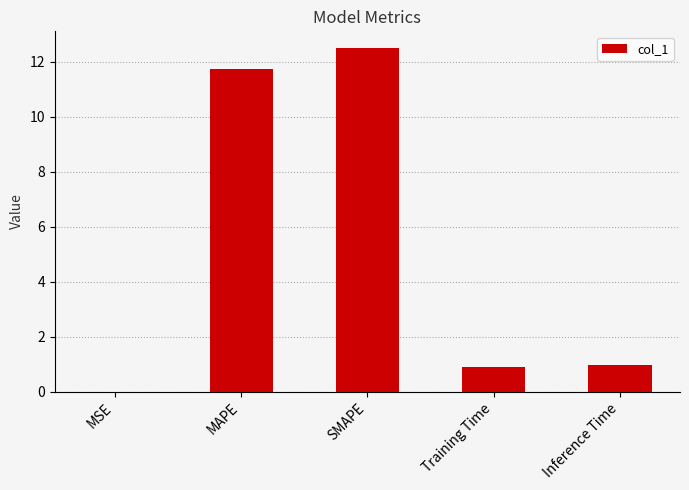

Is it true that the value at Training Time is 0.9?

True